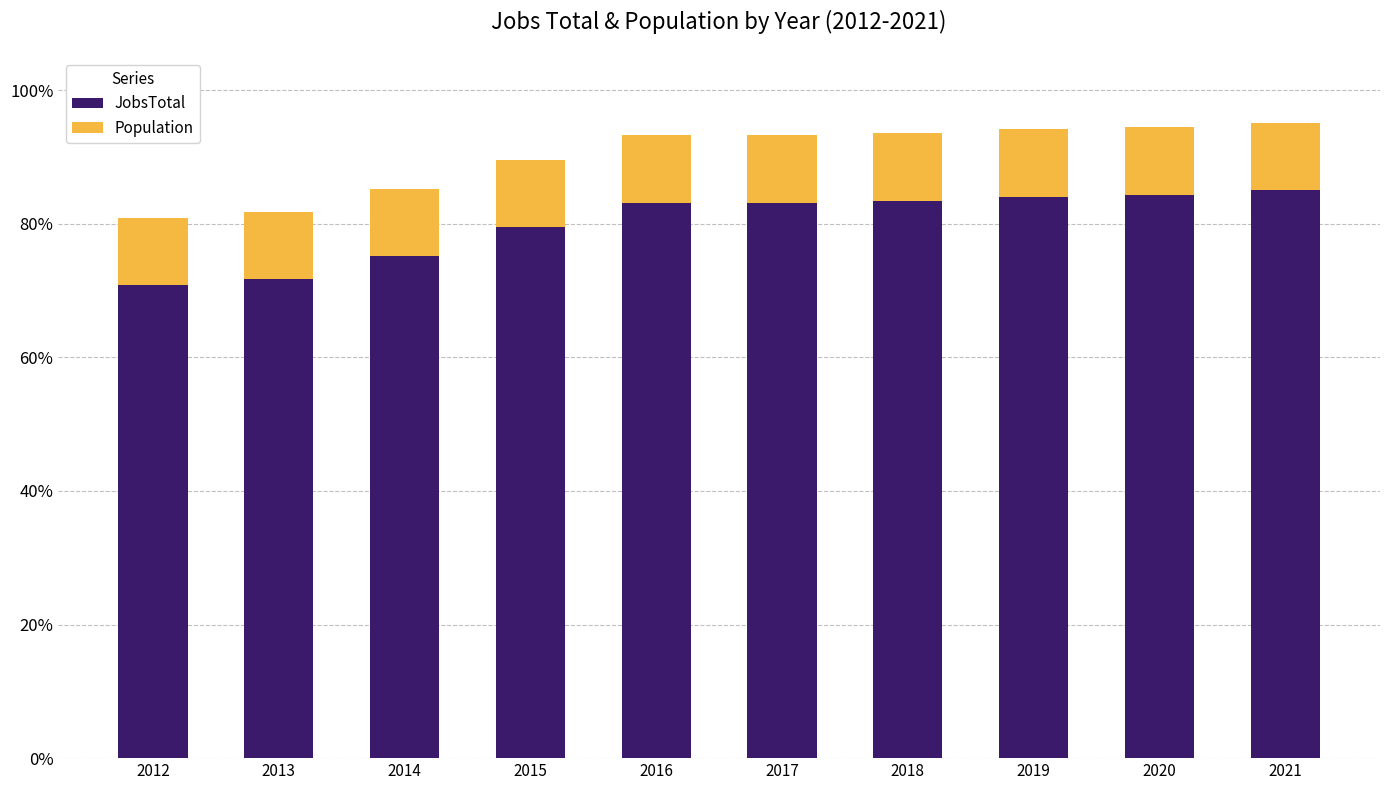

What is the total value across all series at 2015?

89.6